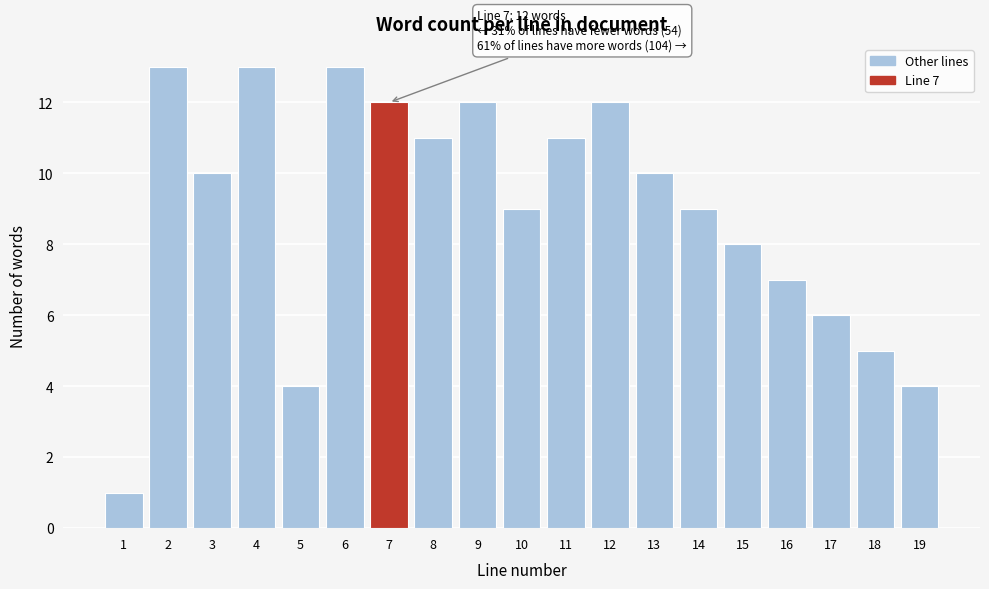

Reading right to left, list all the values displayed in this chart.

4	5	6	7	8	9	10	12	11	9	12	11	12	13	4	13	10	13	1